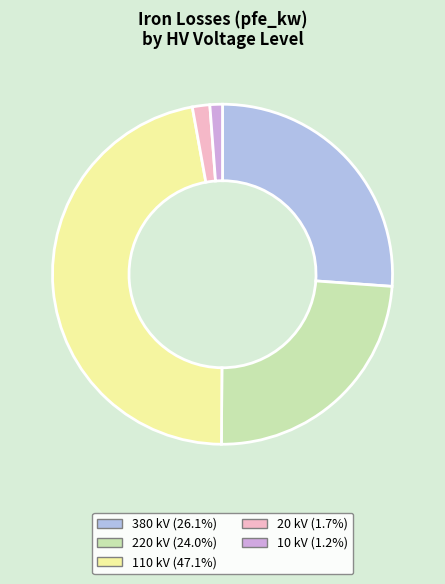

Which slice is the largest?

110 kV